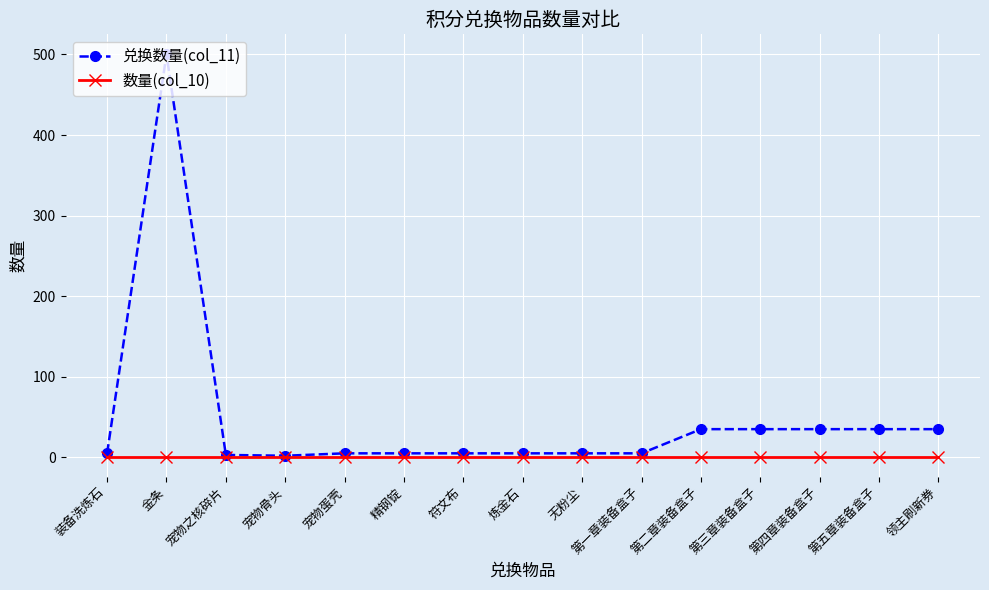

What position from the left is 宠物蛋壳?

5